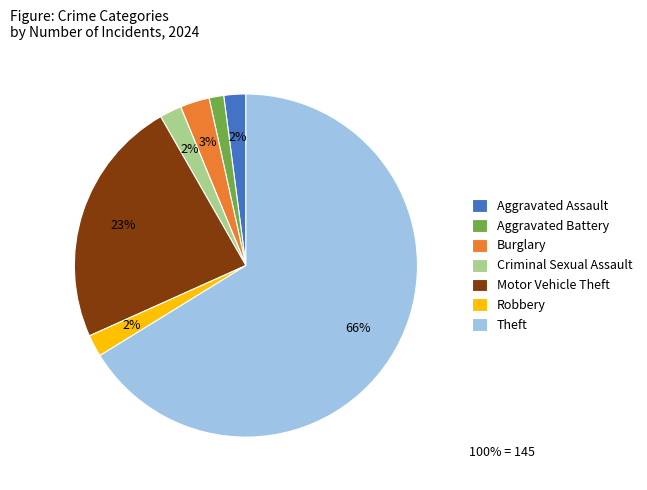

What is the largest slice in the pie chart?

Theft